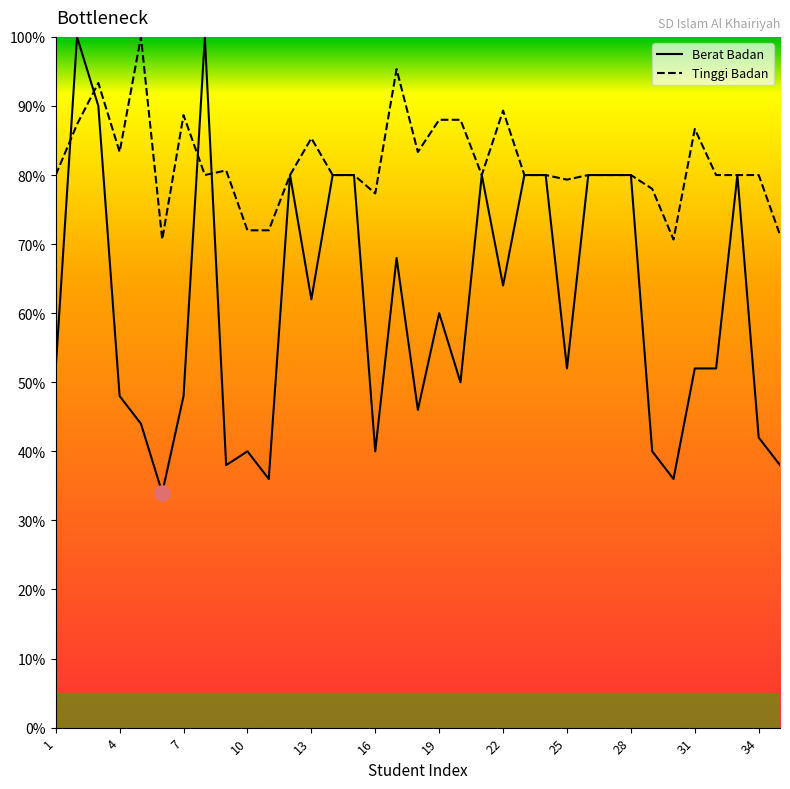

Which series contains the lowest Y value?

Berat Badan